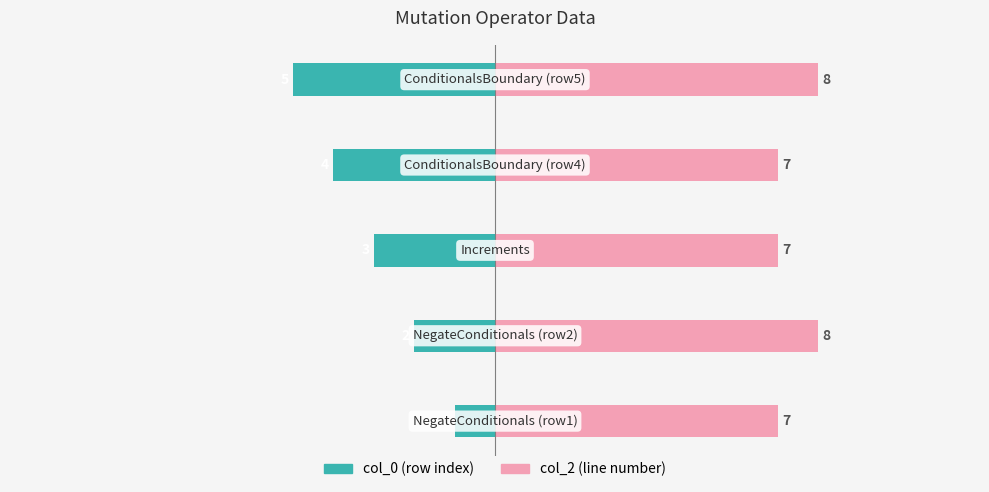

What is the value of the col_0 bar at the 2nd from the left?

-2